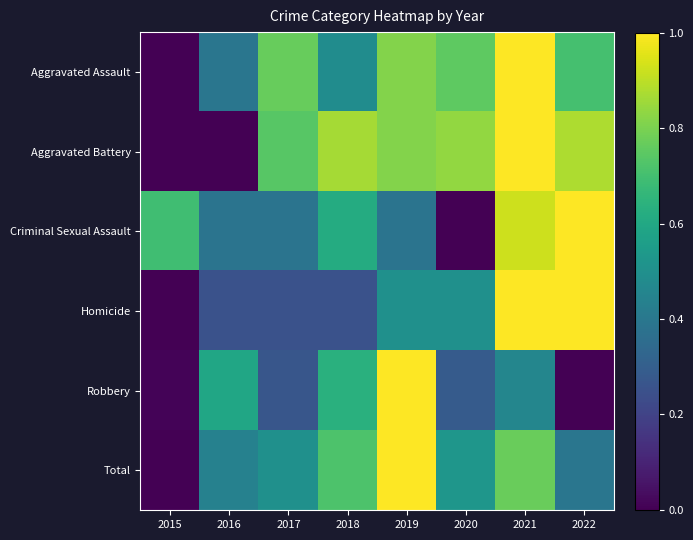

Between 2016 and 2017, which is larger?

2017